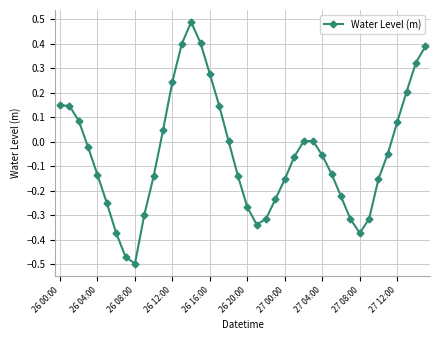

Is this an area chart (filled region under the line)?

No